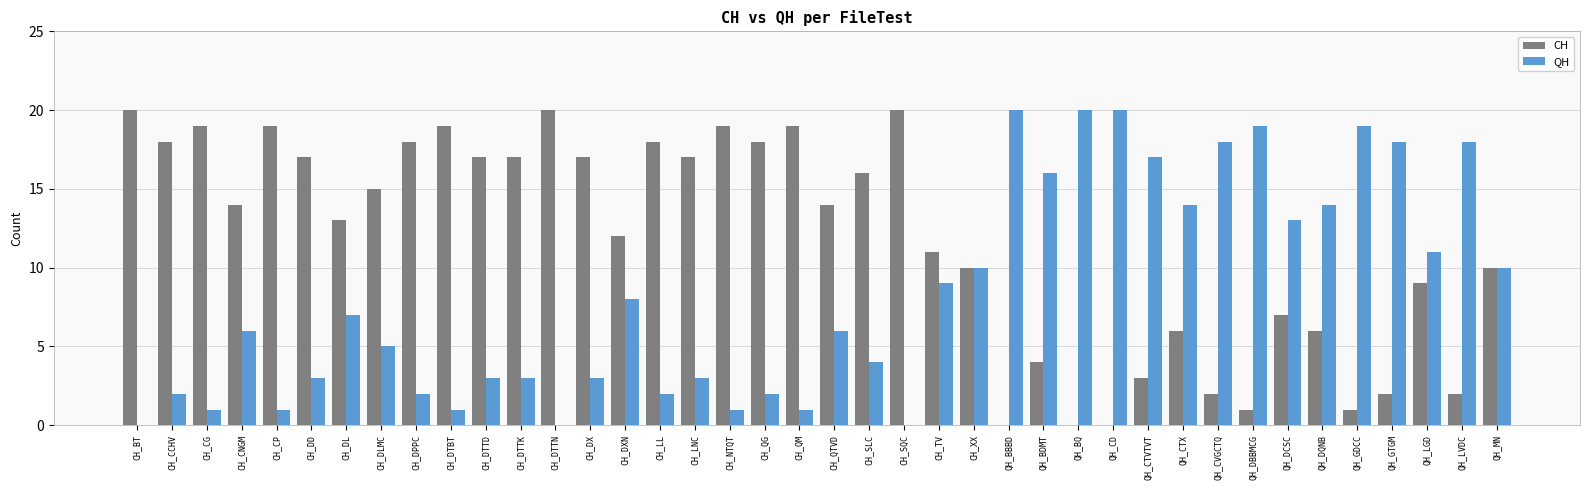

What is the sum of all QH values?

330